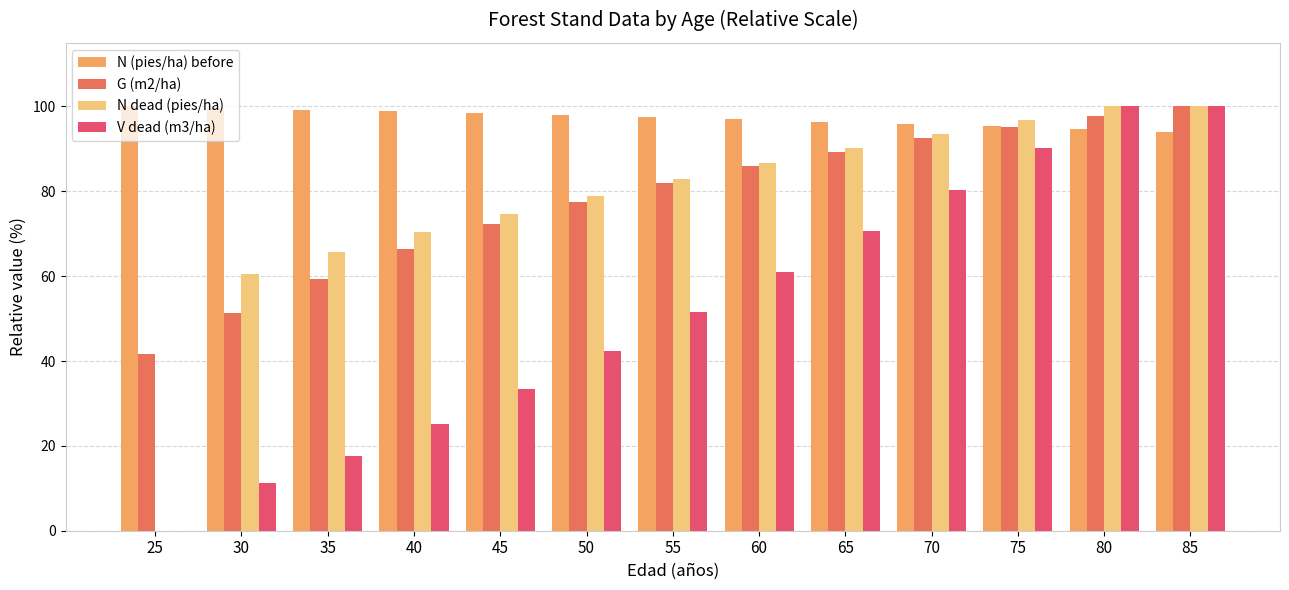

Between 50 and 75, which series saw the biggest shift?

V dead (m3/ha)